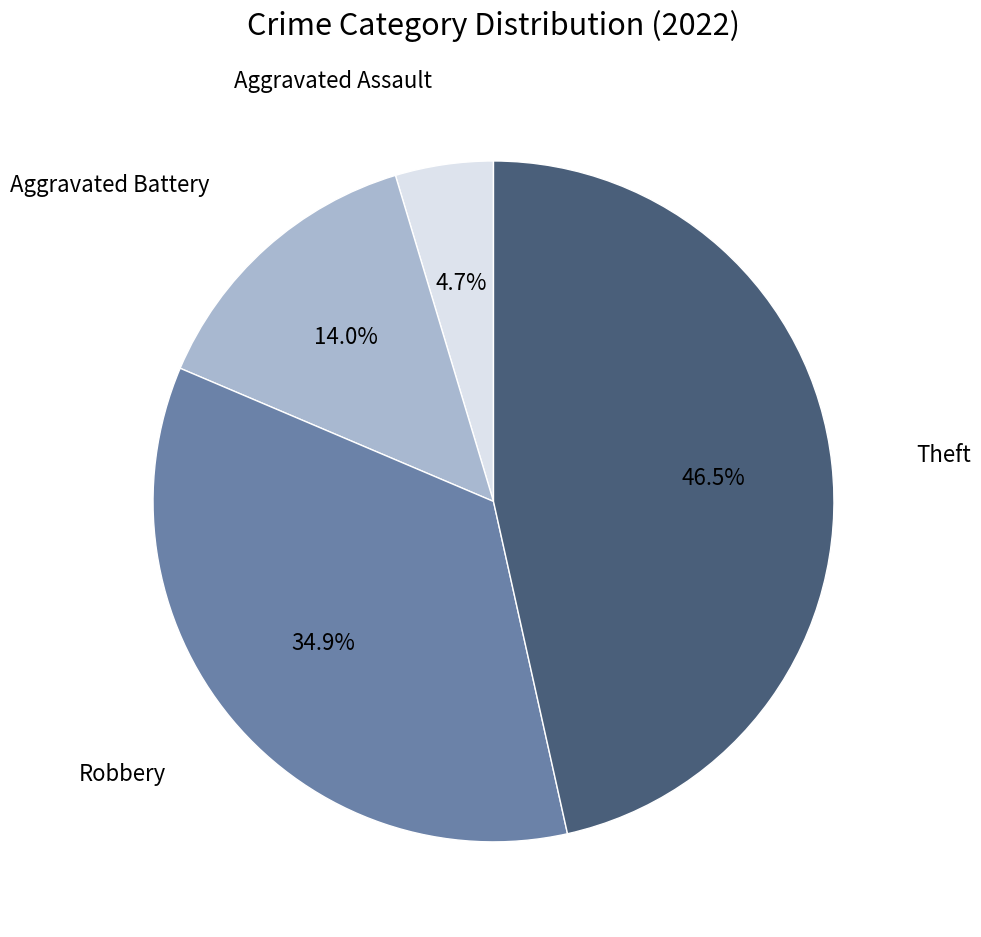

Does any single category account for the majority?

No